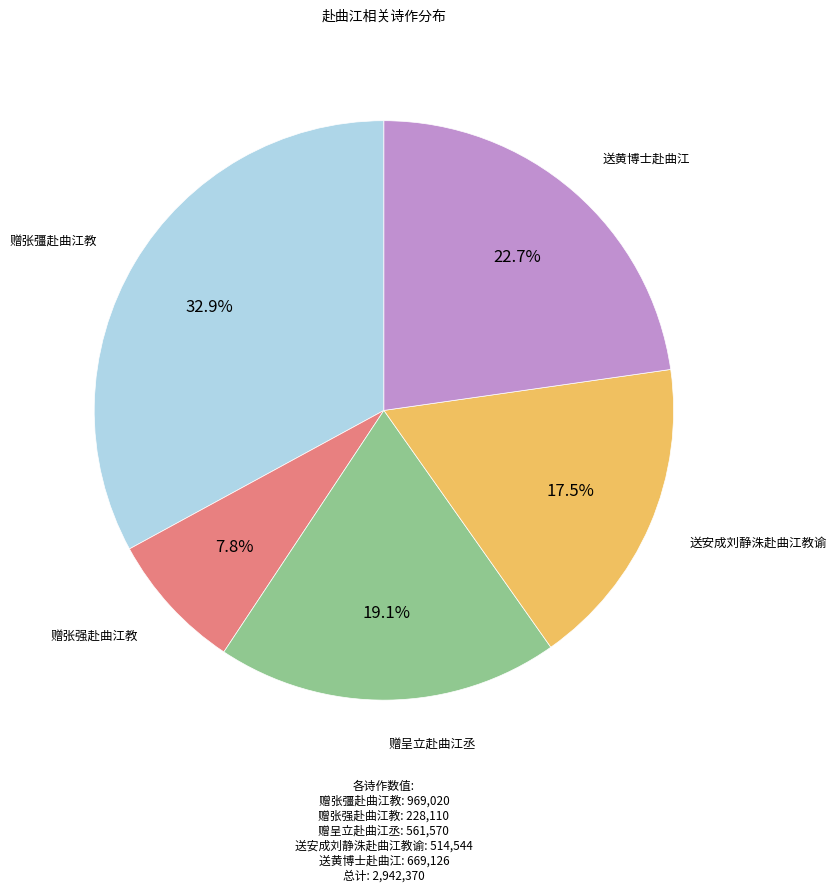

Is there a majority slice in this chart?

No